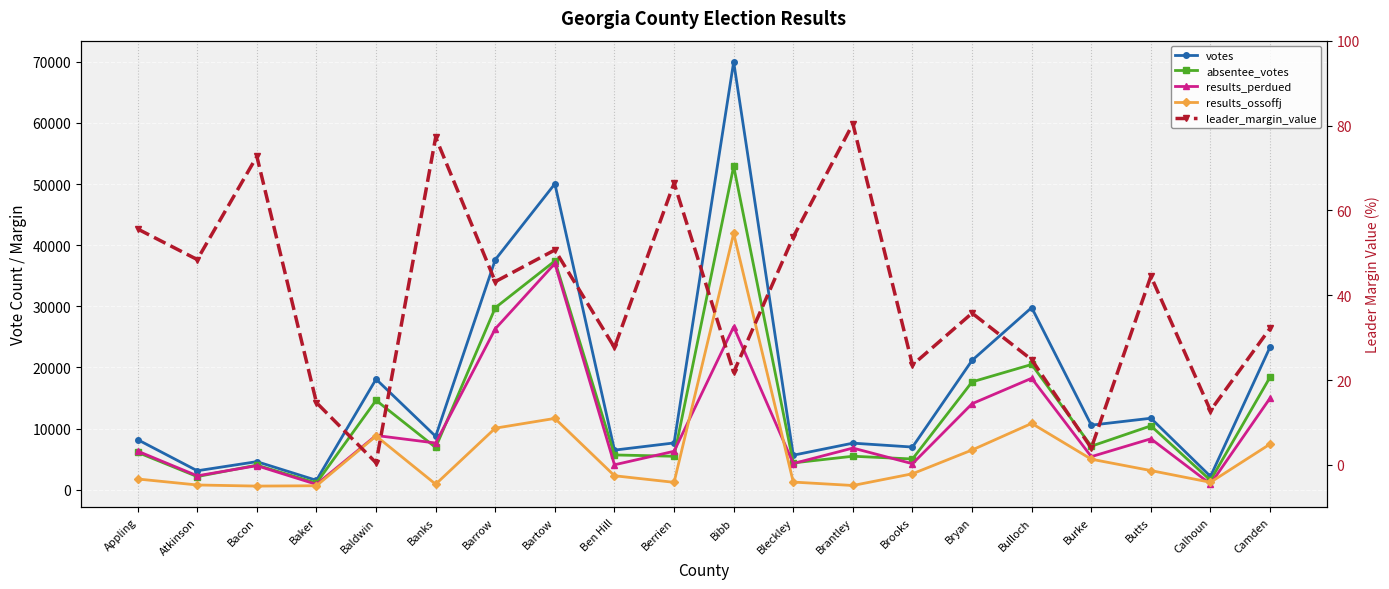

Reading left to right, list all the values displayed in this chart.

votes: 8187.0	3097.0	4590.0	1534.0	18082.0	8725.0	37627.0	50034.0	6477.0	7650.0	69987.0	5644.0	7616.0	6976.0	21163.0	29793.0	10560.0	11690.0	2172.0	23349.0
absentee_votes: 6104.0	2144.0	4021.0	1094.0	14622.0	6908.0	29762.0	37419.0	5686.0	5471.0	52909.0	4386.0	5475.0	5024.0	17639.0	20488.0	7115.0	10446.0	1528.0	18420.0
results_perdued: 6306.0	2272.0	3929.0	873.0	8873.0	7636.0	26317.0	37009.0	4077.0	6286.0	26645.0	4281.0	6812.0	4250.0	14067.0	18232.0	5407.0	8329.0	933.0	14987.0
results_ossoffj: 1753.0	773.0	591.0	648.0	8783.0	899.0	10066.0	11664.0	2284.0	1204.0	41928.0	1249.0	688.0	2607.0	6497.0	10846.0	4989.0	3129.0	1211.0	7467.0
leader_margin_value: 55.6	48.4	72.7	14.7	0.5	77.2	43.2	50.7	27.7	66.4	21.8	53.7	80.4	23.6	35.8	24.8	4.0	44.5	12.8	32.2